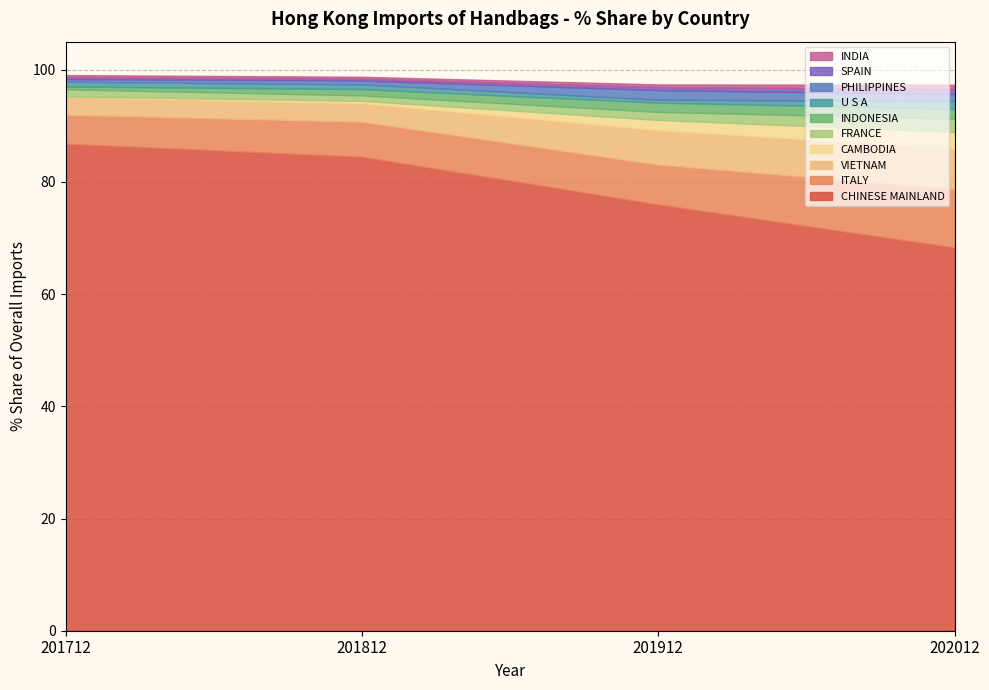

What is the highest value of the CHINESE MAINLAND series?

86.8